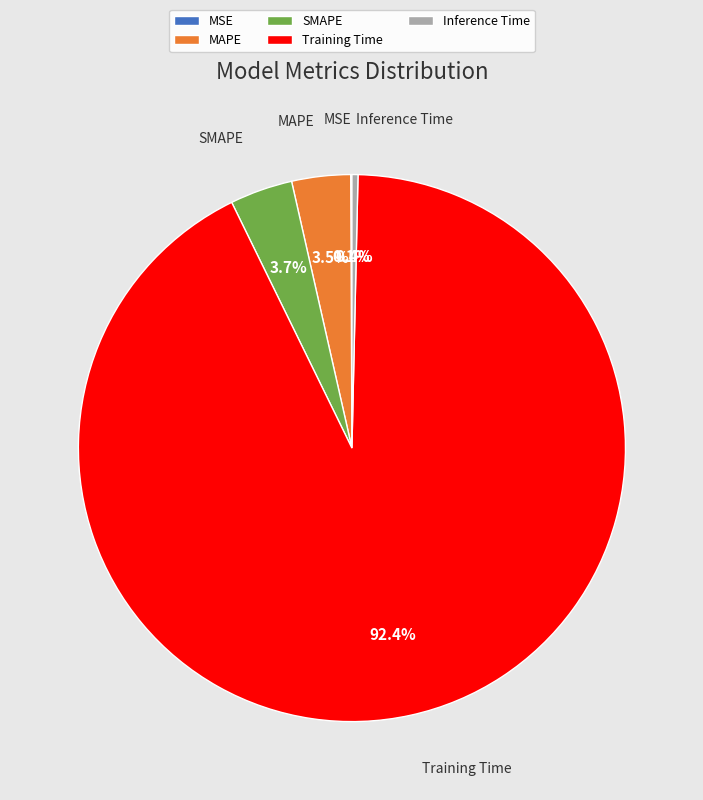

To the nearest percent, what is the difference between the largest and smallest slice percentages?

92%